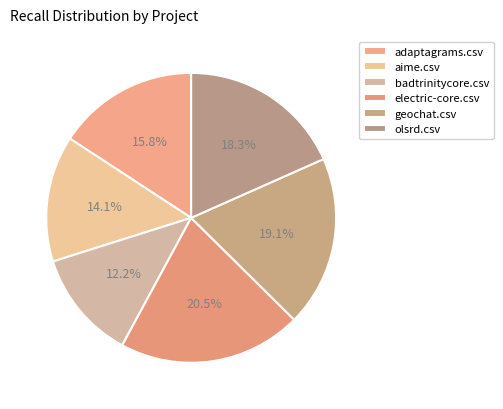

What is the smallest slice in the pie chart?

badtrinitycore.csv